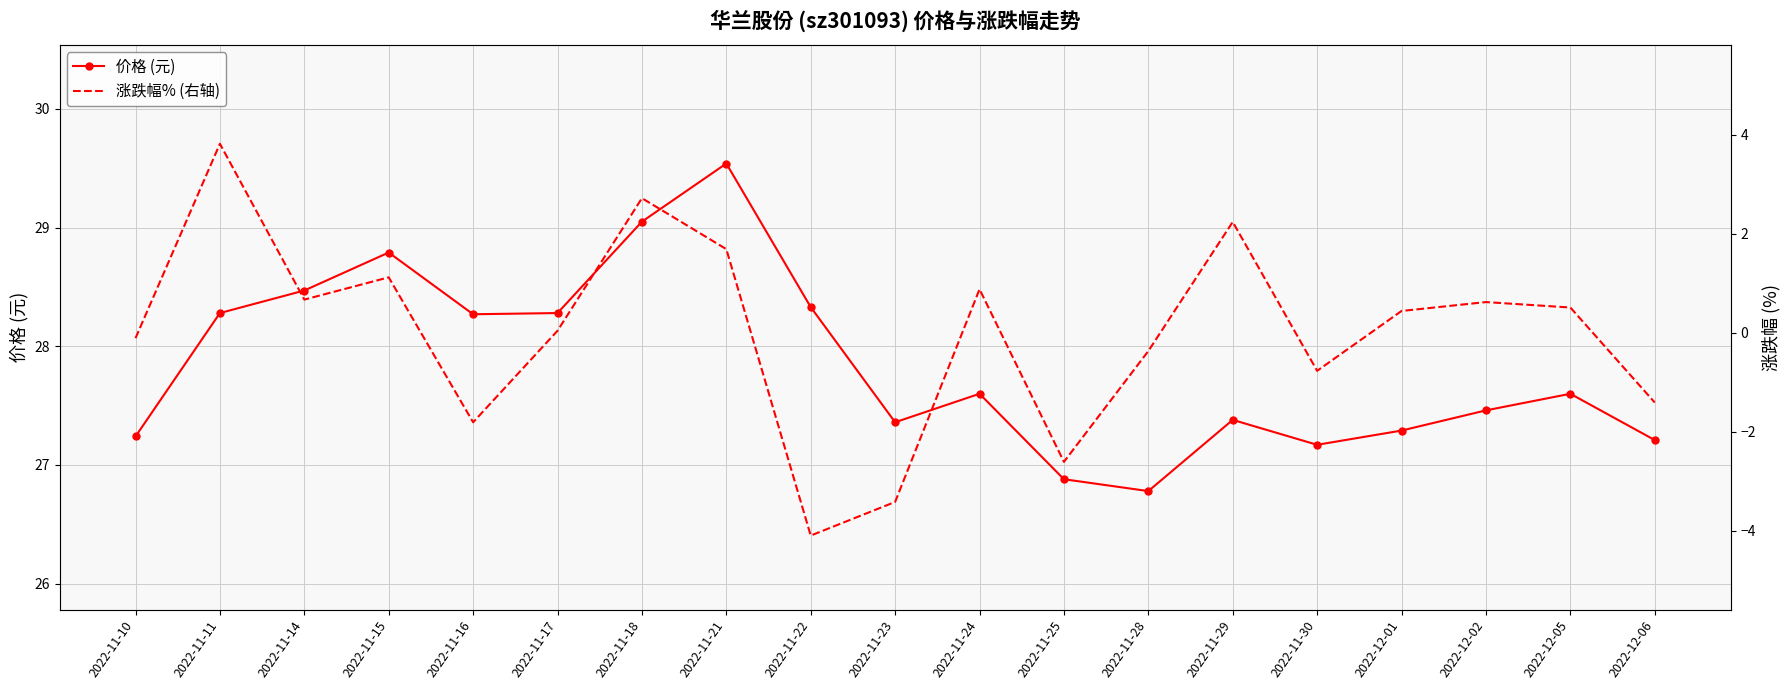

What value does the 价格 (元) series have at 2022-11-21?

29.5